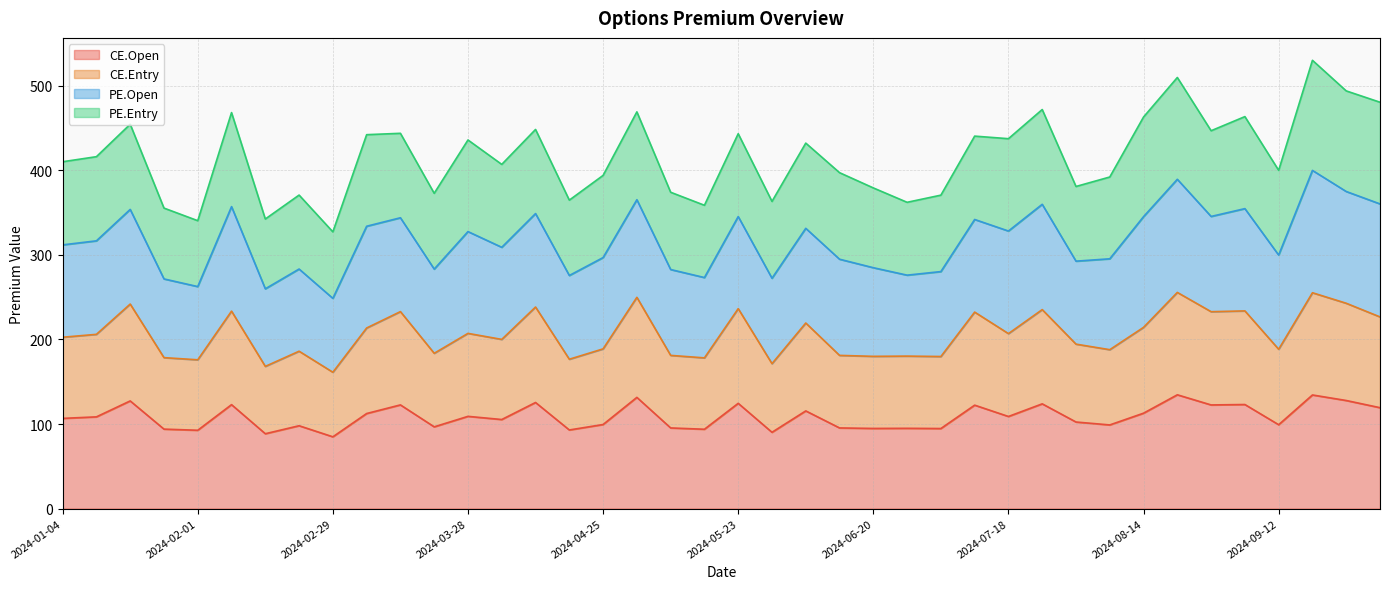

At how many categories does at least one series exceed 161?

40